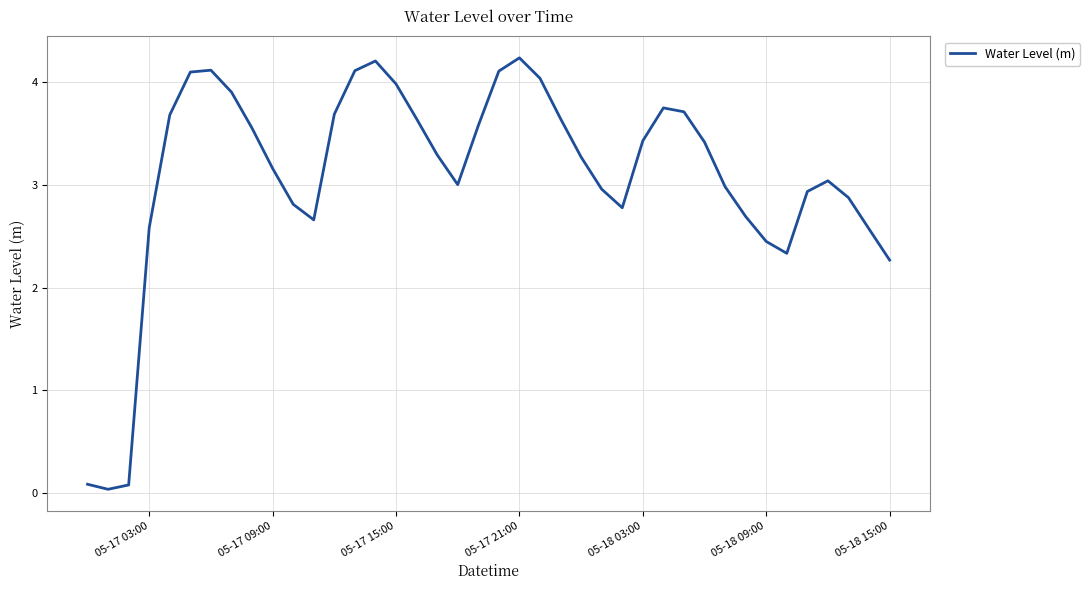

What is the greatest value displayed?

4.2